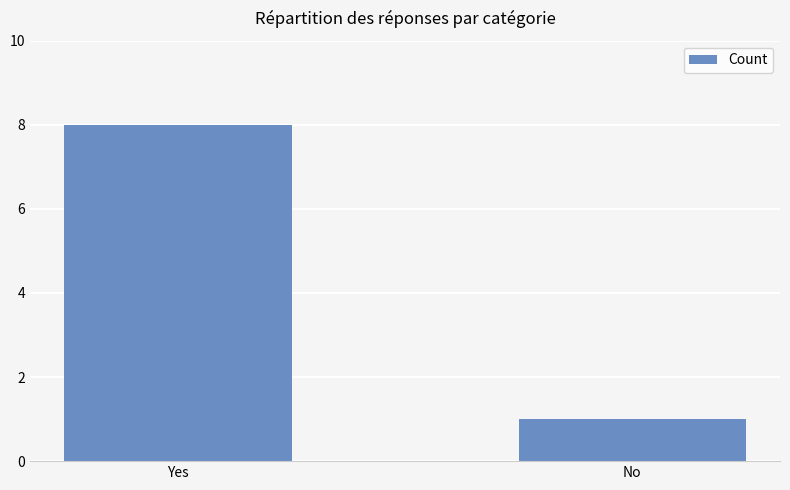

What is the value of the 2nd bar from the left?

1